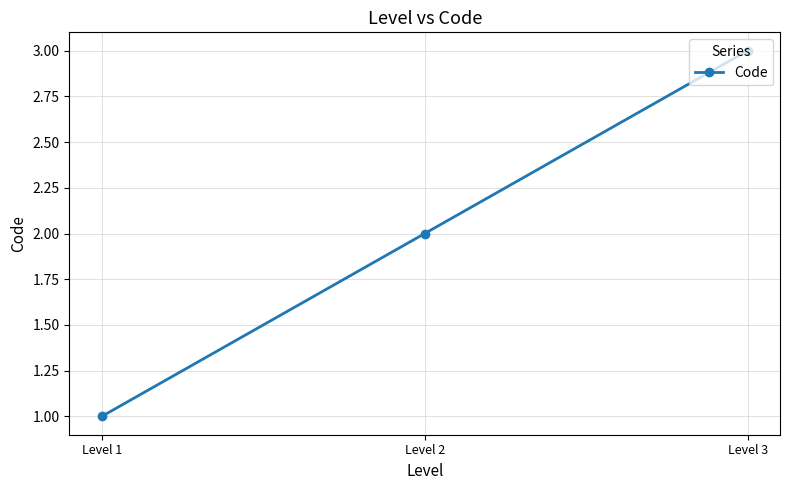

True or false: the data shows 5 at Level 3.

False